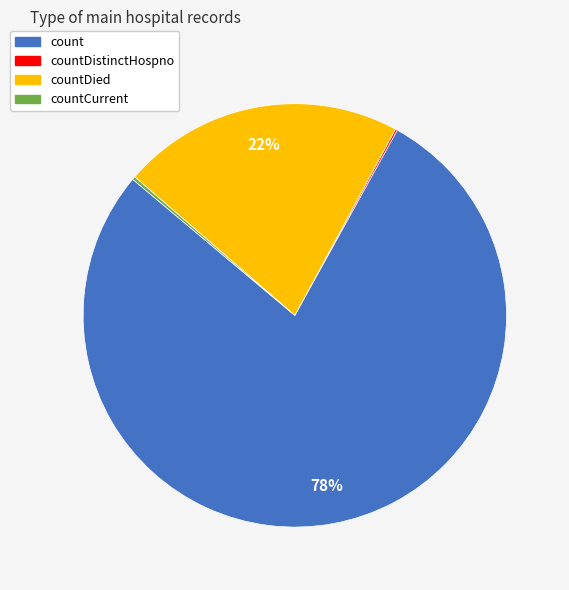

To the nearest percent, what is the difference between the largest and smallest slice percentages?

78%